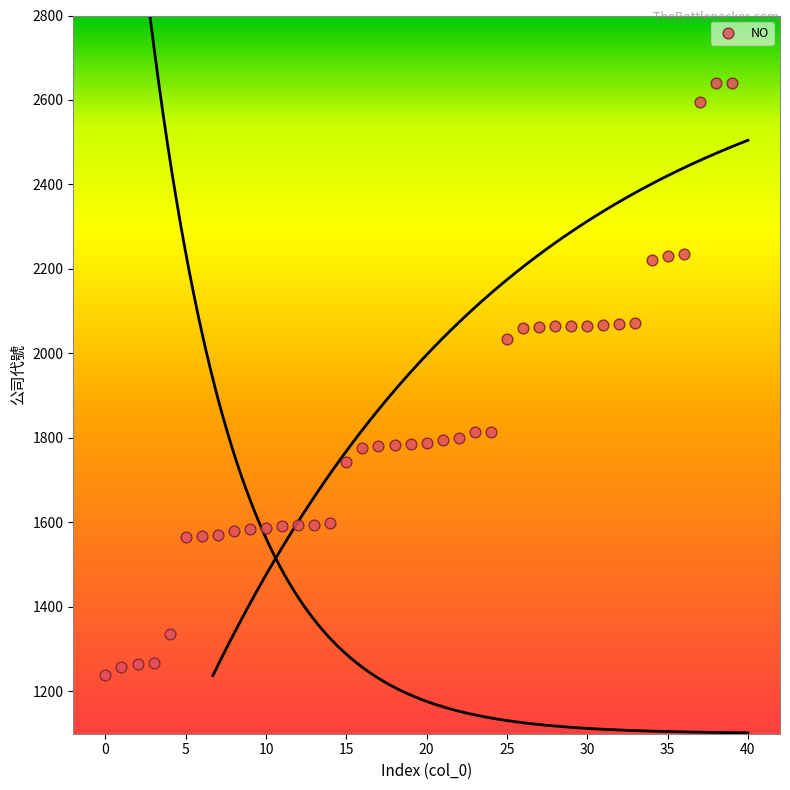

What Y value in the scatter plot is closest to 1940?

2035